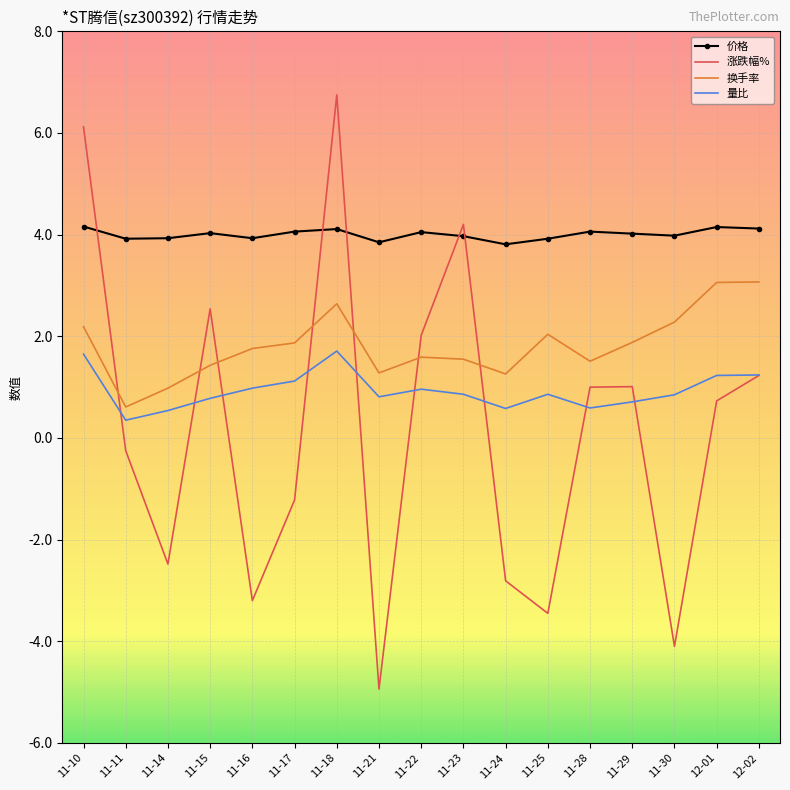

Which category has the lowest value in the 涨跌幅% series?

11-21